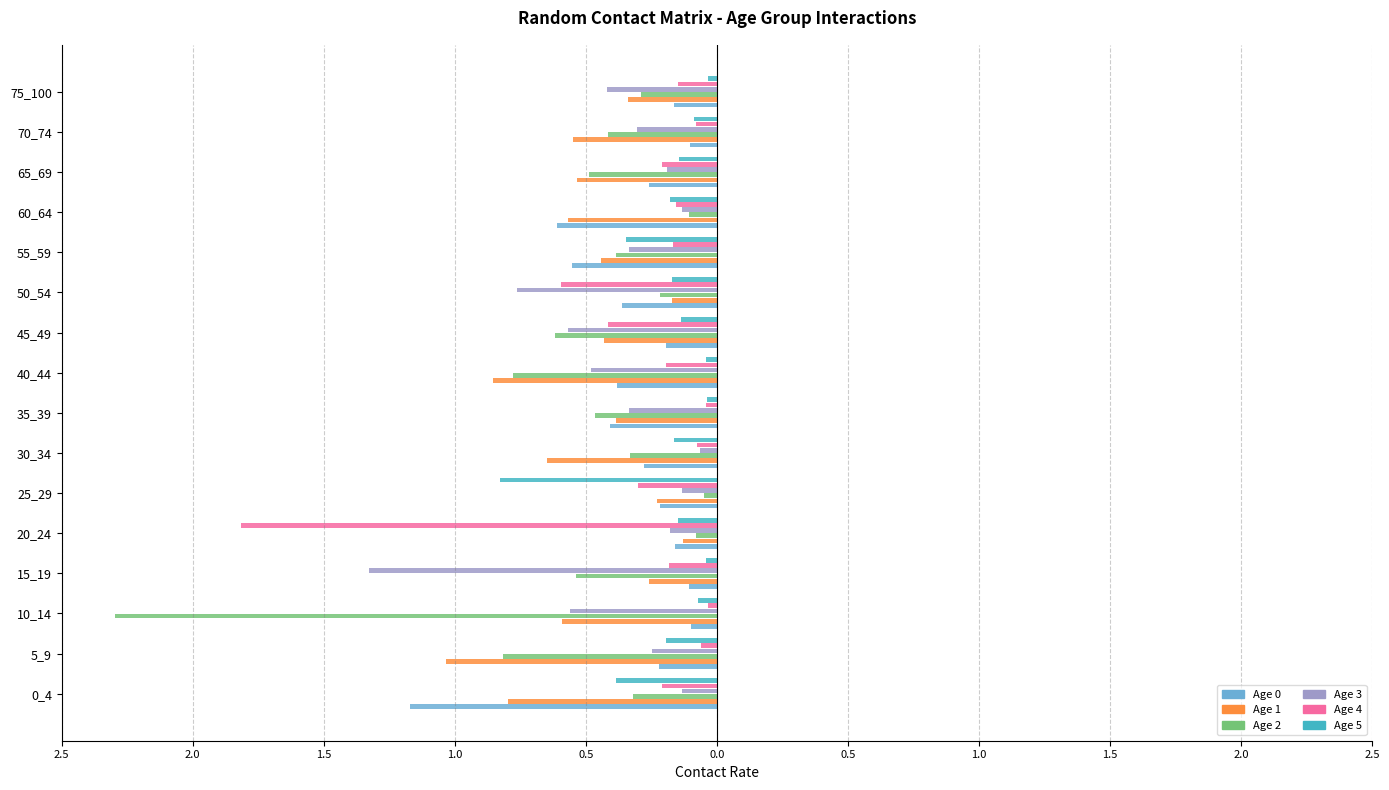

How many groups of bars are there?

16